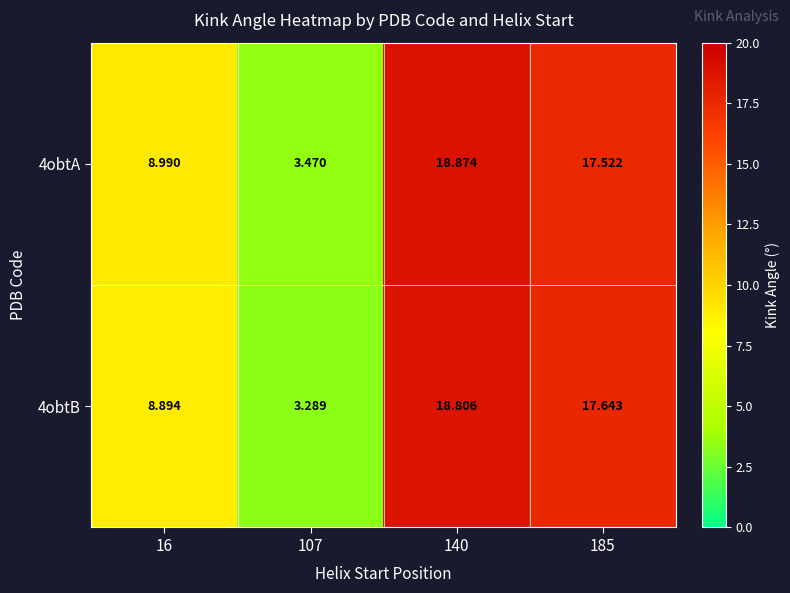

How many distinct data groups are displayed?

2